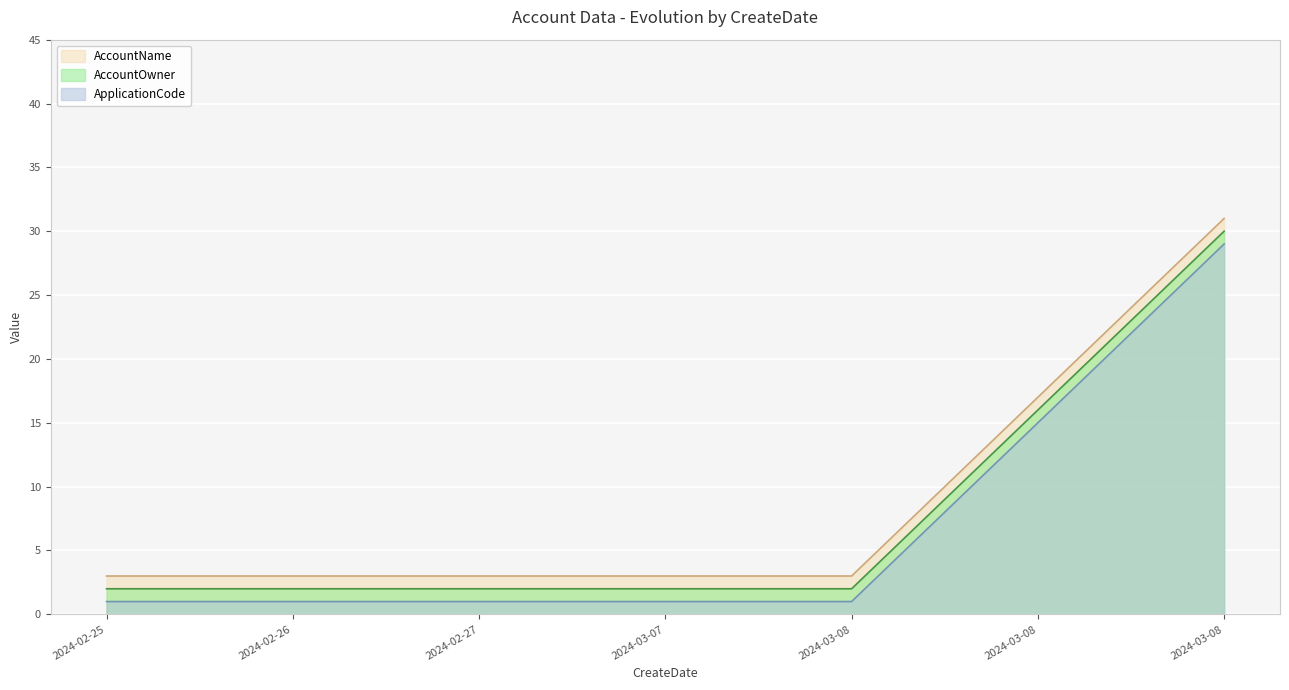

At how many categories does at least one series exceed 12?

2